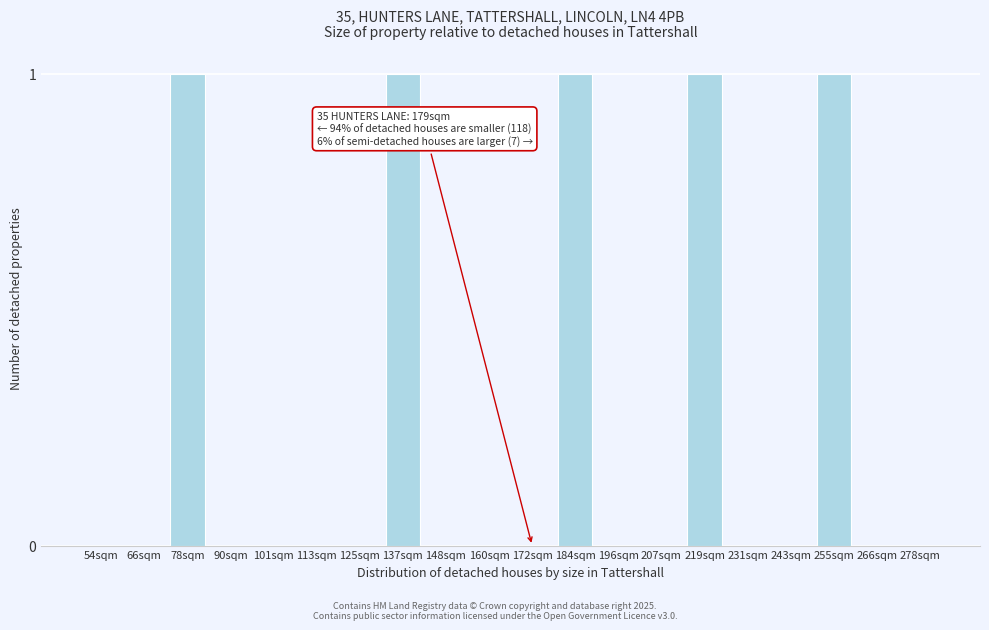

Reading left to right, list all the values displayed in this chart.

54sqm=0	66sqm=0	78sqm=1	90sqm=0	101sqm=0	113sqm=0	125sqm=0	137sqm=1	148sqm=0	160sqm=0	172sqm=0	184sqm=1	196sqm=0	207sqm=0	219sqm=1	231sqm=0	243sqm=0	255sqm=1	266sqm=0	278sqm=0